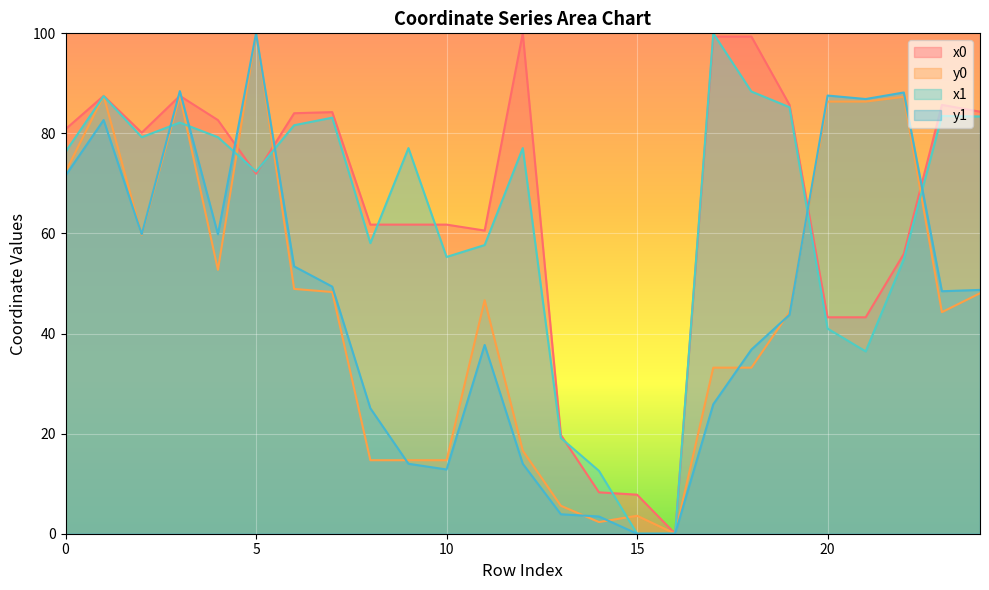

True or false: x0 has more than 2 interior local peaks.

True